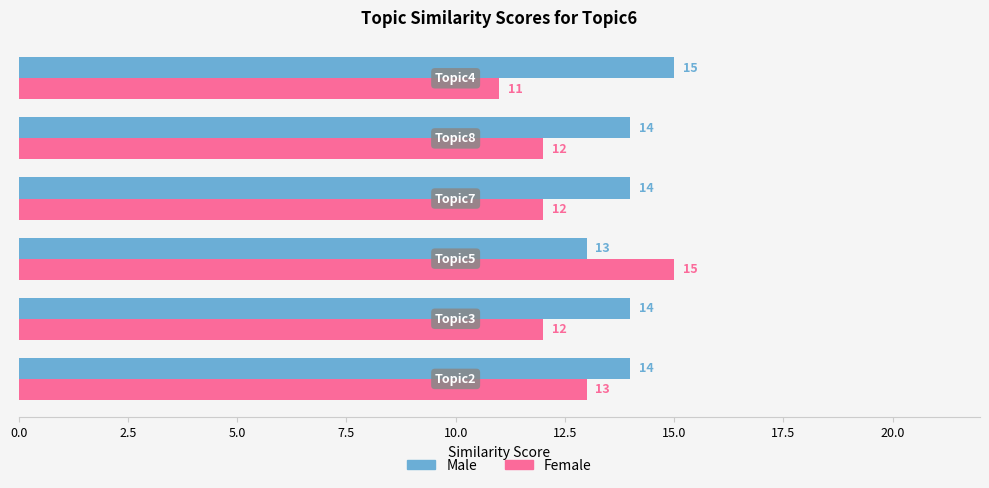

What is the average value of the Male series?

14